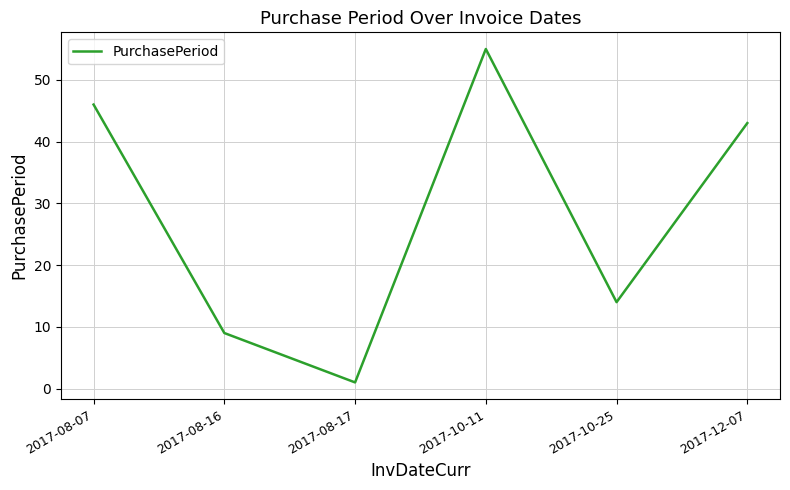

What is the greatest value displayed?

55